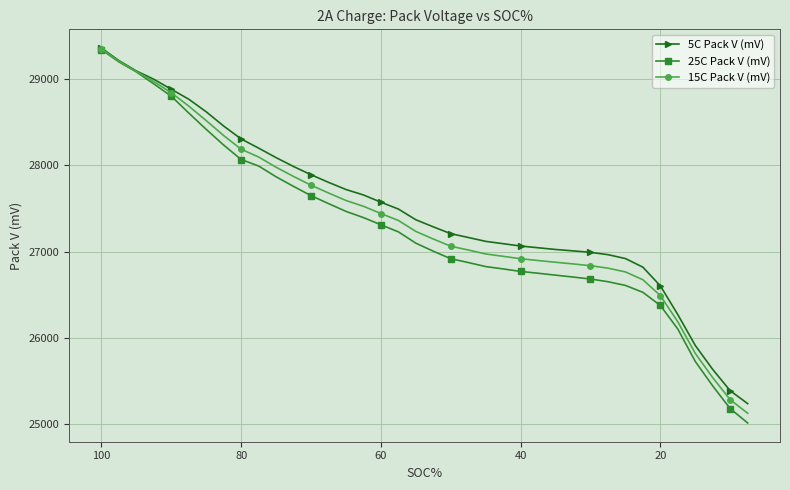

How many lines are shown in the chart?

3